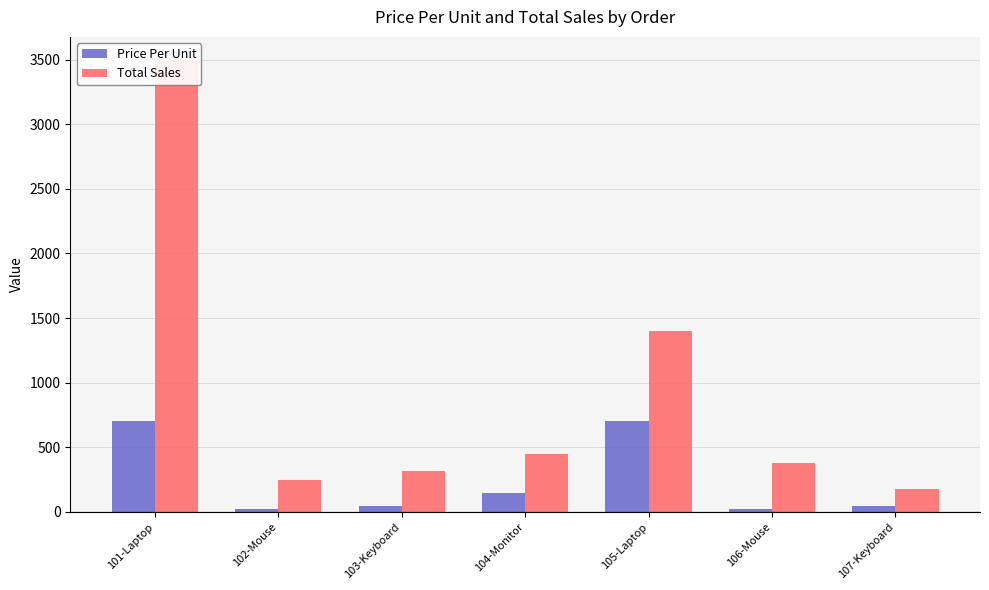

How many categories are shown in the chart?

7